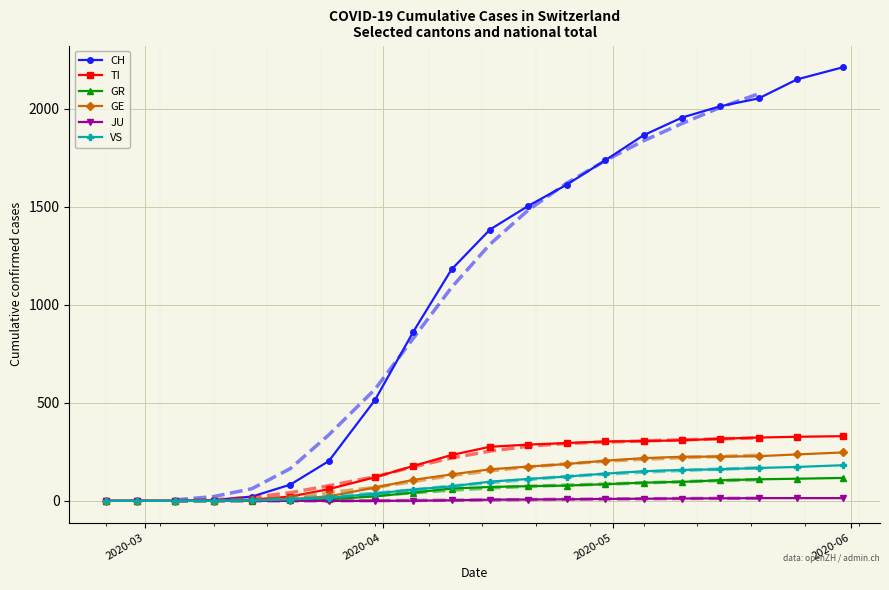

True or false: TI and GR cross at least once.

False